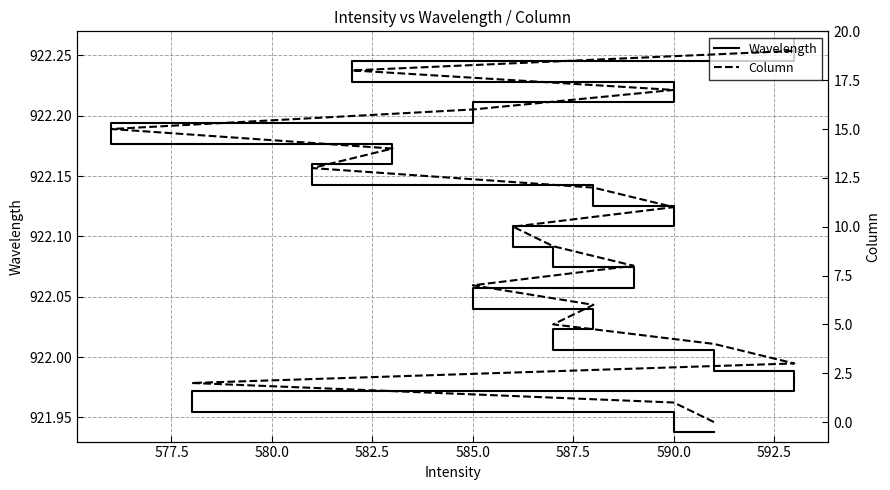

What is the approximate value of Wavelength at 585.0?

922.2